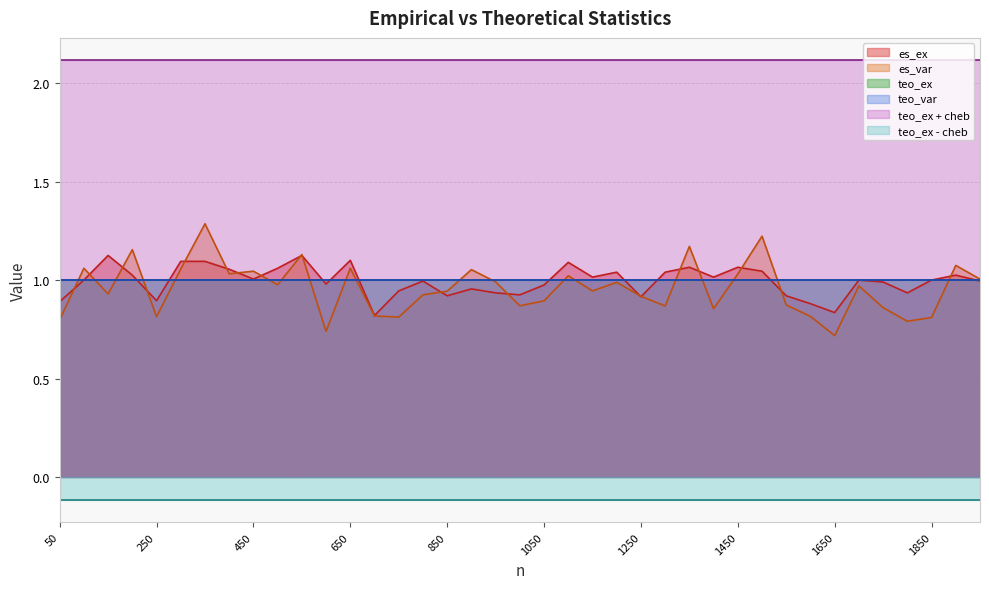

Reading left to right, extract all data points from this chart.

es_ex: 0.9	1.0	1.1	1.0	0.9	1.1	1.1	1.1	1.0	1.1	1.1	1.0	1.1	0.8	0.9	1.0	0.9	1.0	0.9	0.9	1.0	1.1	1.0	1.0	0.9	1.0	1.1	1.0	1.1	1.0	0.9	0.9	0.8	1.0	1.0	0.9	1.0	1.0	1.0
es_var: 0.8	1.1	0.9	1.2	0.8	1.1	1.3	1.0	1.0	1.0	1.1	0.7	1.1	0.8	0.8	0.9	0.9	1.1	1.0	0.9	0.9	1.0	0.9	1.0	0.9	0.9	1.2	0.9	1.0	1.2	0.9	0.8	0.7	1.0	0.9	0.8	0.8	1.1	1.0
teo_ex: 1.0	1.0	1.0	1.0	1.0	1.0	1.0	1.0	1.0	1.0	1.0	1.0	1.0	1.0	1.0	1.0	1.0	1.0	1.0	1.0	1.0	1.0	1.0	1.0	1.0	1.0	1.0	1.0	1.0	1.0	1.0	1.0	1.0	1.0	1.0	1.0	1.0	1.0	1.0
teo_var: 1.0	1.0	1.0	1.0	1.0	1.0	1.0	1.0	1.0	1.0	1.0	1.0	1.0	1.0	1.0	1.0	1.0	1.0	1.0	1.0	1.0	1.0	1.0	1.0	1.0	1.0	1.0	1.0	1.0	1.0	1.0	1.0	1.0	1.0	1.0	1.0	1.0	1.0	1.0
teo_ex + cheb: 2.1	2.1	2.1	2.1	2.1	2.1	2.1	2.1	2.1	2.1	2.1	2.1	2.1	2.1	2.1	2.1	2.1	2.1	2.1	2.1	2.1	2.1	2.1	2.1	2.1	2.1	2.1	2.1	2.1	2.1	2.1	2.1	2.1	2.1	2.1	2.1	2.1	2.1	2.1
teo_ex - cheb: -0.1	-0.1	-0.1	-0.1	-0.1	-0.1	-0.1	-0.1	-0.1	-0.1	-0.1	-0.1	-0.1	-0.1	-0.1	-0.1	-0.1	-0.1	-0.1	-0.1	-0.1	-0.1	-0.1	-0.1	-0.1	-0.1	-0.1	-0.1	-0.1	-0.1	-0.1	-0.1	-0.1	-0.1	-0.1	-0.1	-0.1	-0.1	-0.1